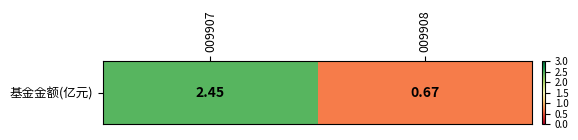

How many values are below 2?

1